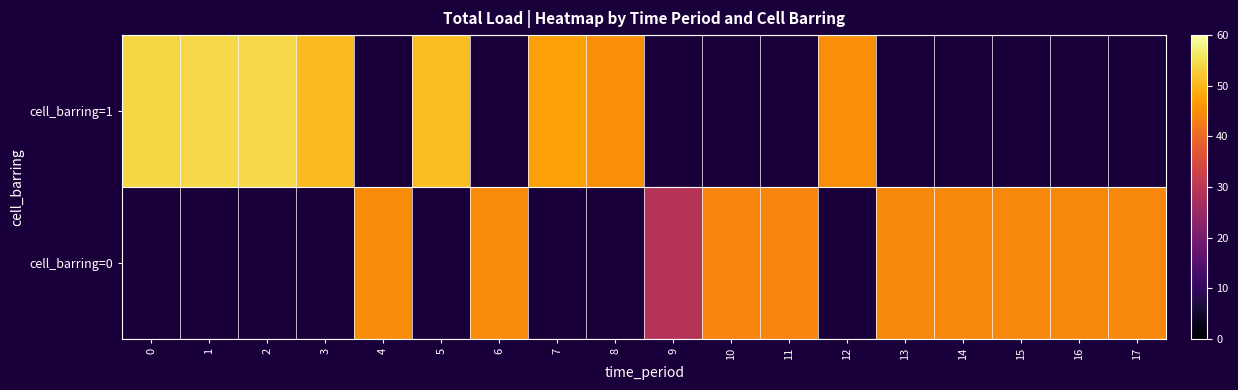

Between 4 and 16, which series saw the biggest shift?

cell_barring=0